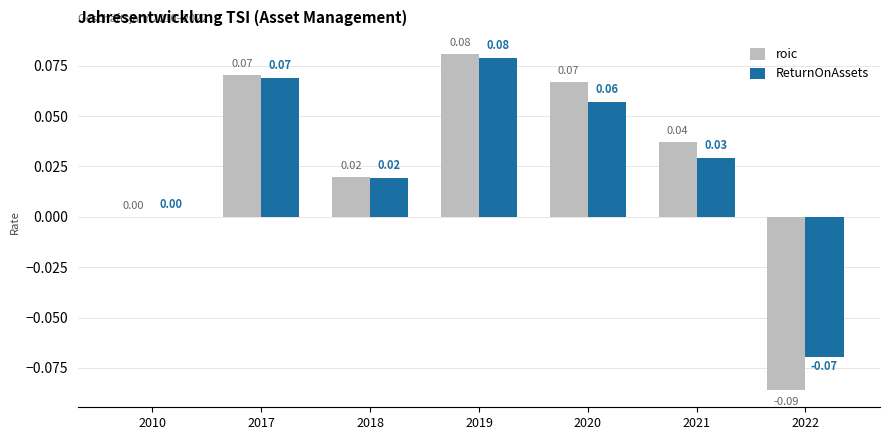

Between 2019 and 2022, which series saw the biggest shift?

roic